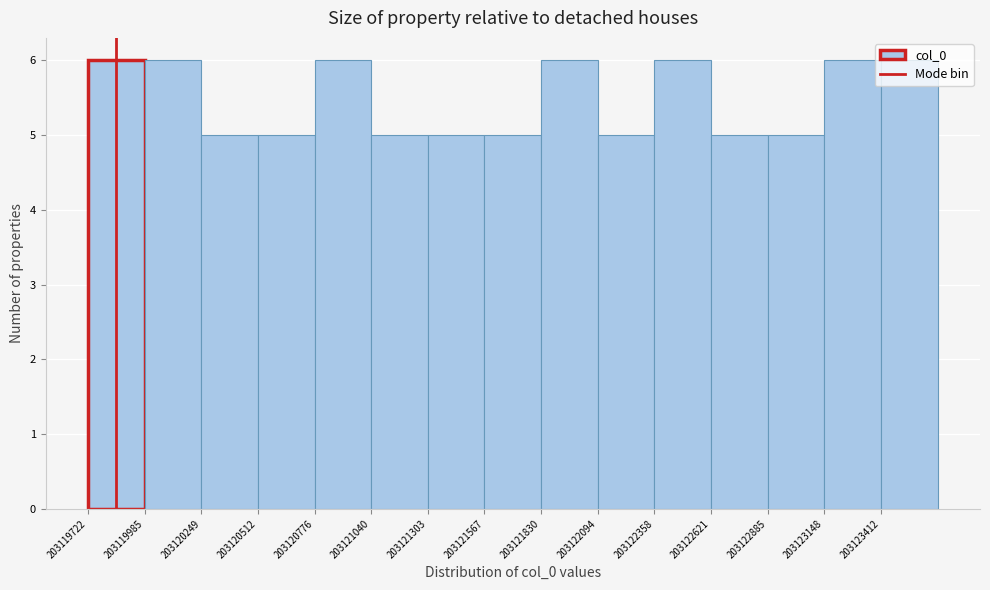

How tall is the bar that spans 203121850 to 203122100 on the x-axis? Neither the bar edges nor the heights are printed on the chart, so give them approximately, as read against the axes.

6